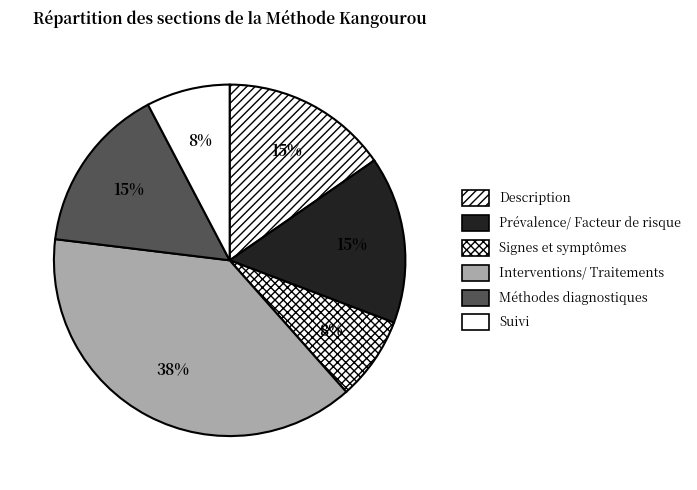

Does Méthodes diagnostiques account for over 50% of the chart?

No